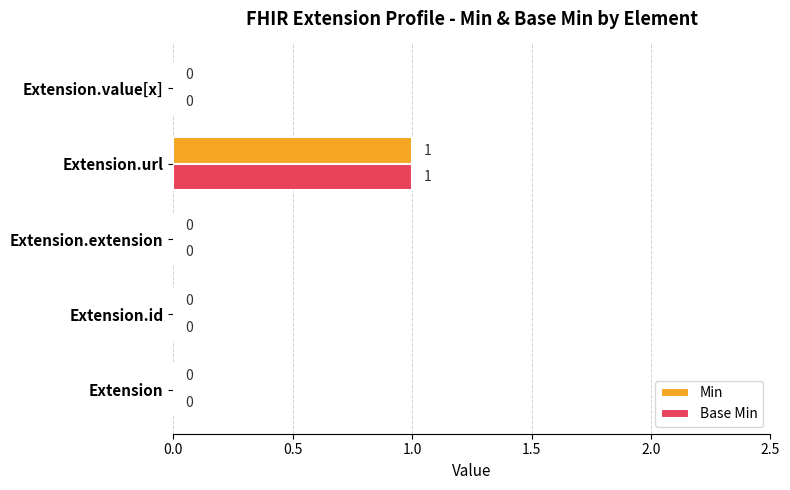

How many Base Min values are between 0 and 1?

5